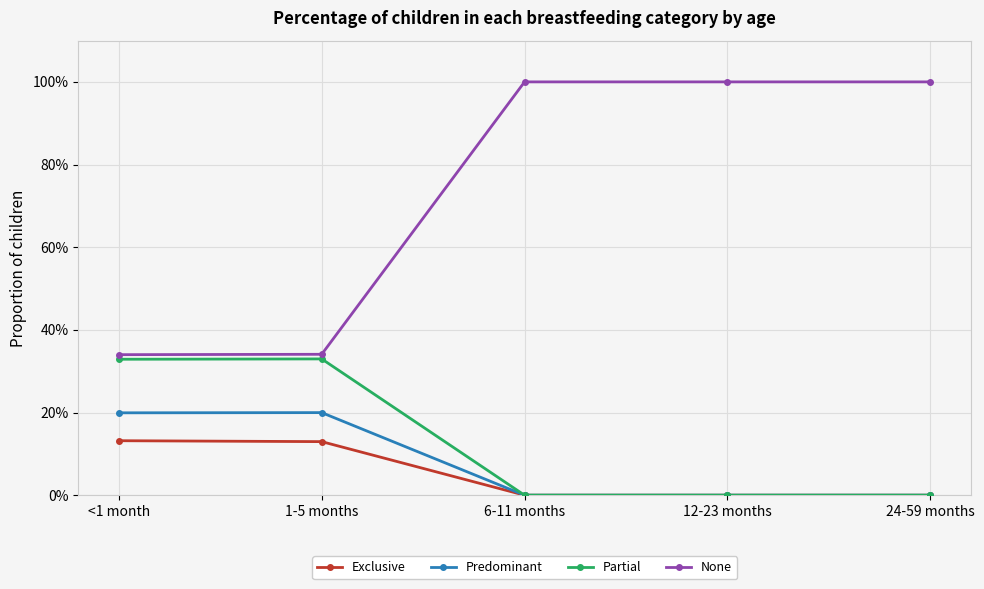

Between 6-11 months and 24-59 months, which series saw the biggest shift?

Exclusive